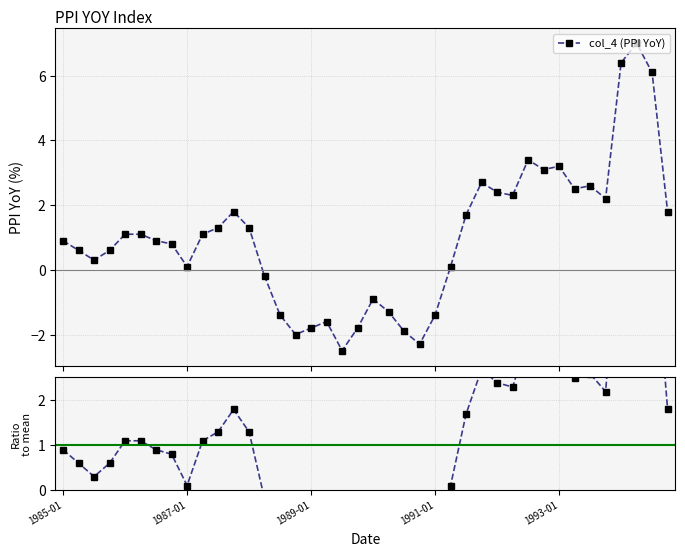

The value of col_4 (PPI YoY) at 7 is 0.8. True or false?

True